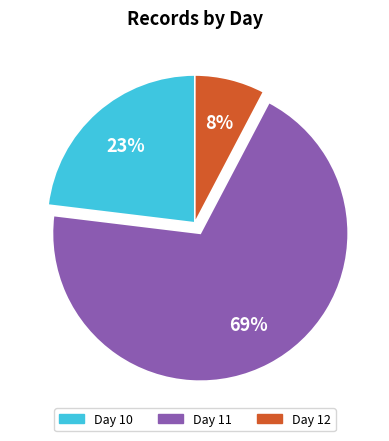

To the nearest percent, what is the difference between the Day 10 and Day 11 slice percentages?

46%